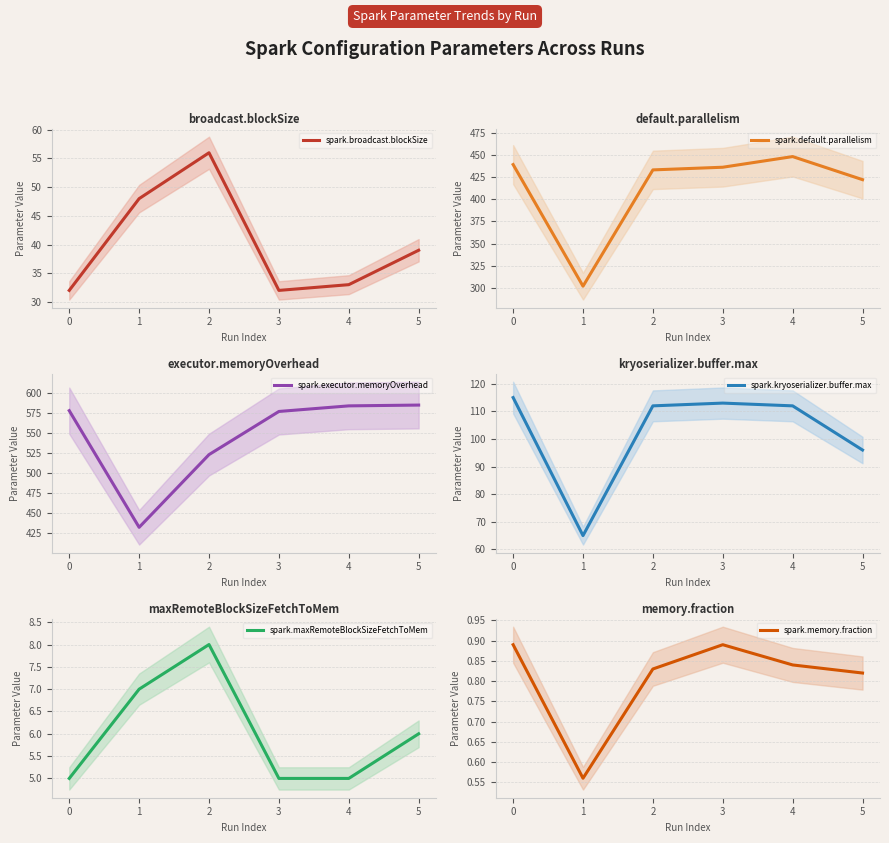

Is it true that spark.executor.memoryOverhead equals 395.5 at 0?

False